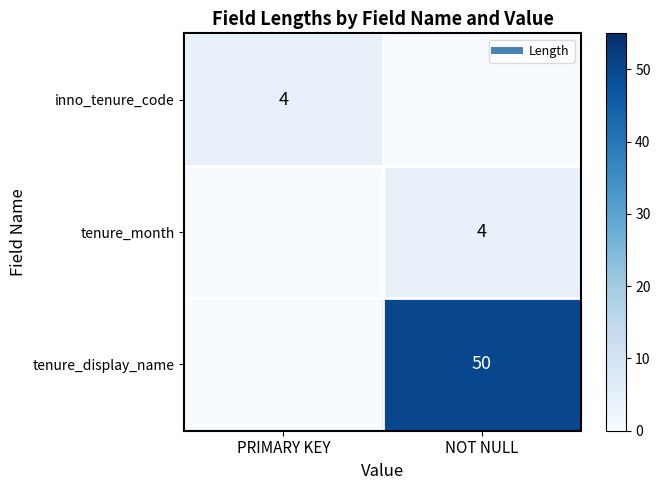

What is the difference between the highest and lowest values at PRIMARY KEY?

4